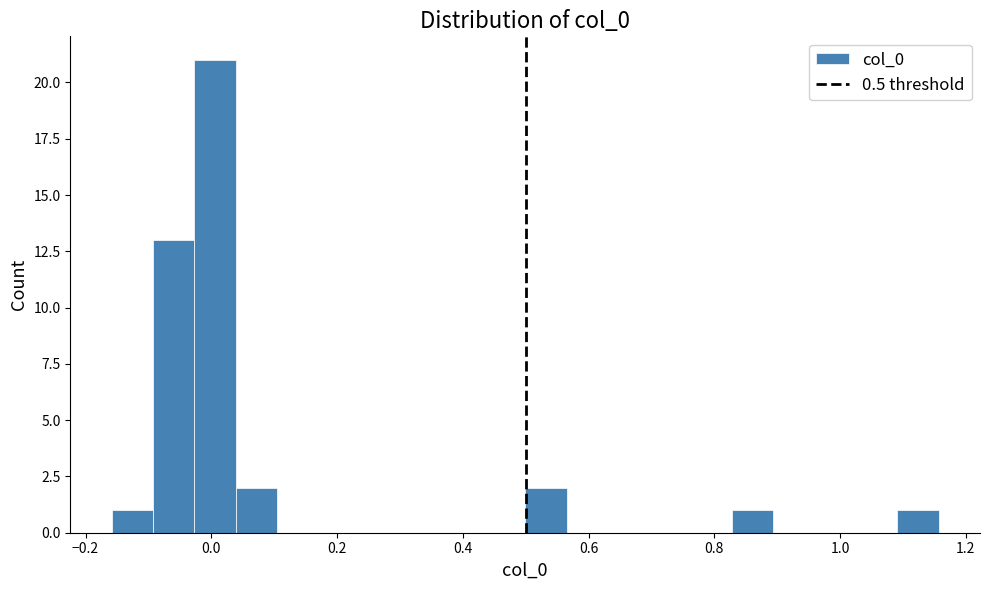

Read against the x-axis, roughly where is the centre of the tallest bar?

0.00